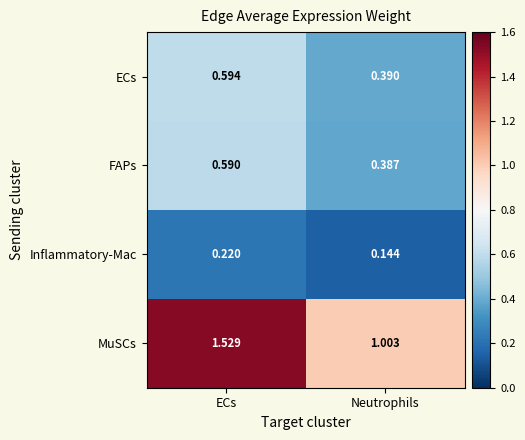

Which series has the widest spread of values?

MuSCs